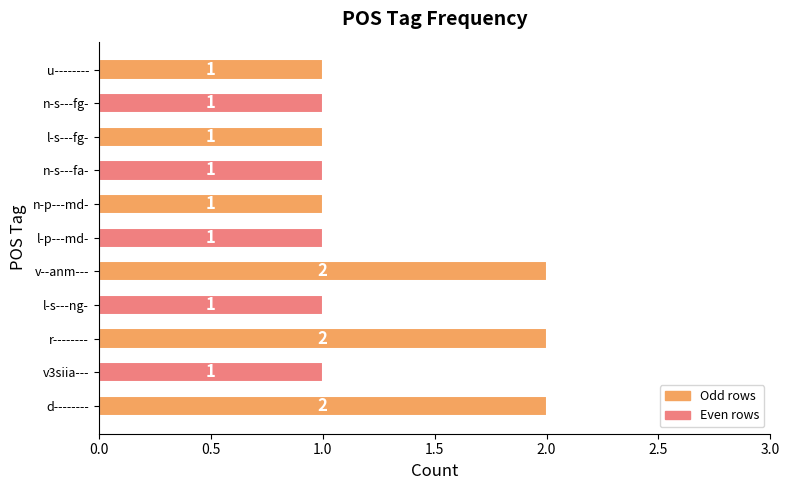

Reading bottom to top, transcribe all the data shown in this chart.

d--------=2	v3siia---=1	r--------=2	l-s---ng-=1	v--anm---=2	l-p---md-=1	n-p---md-=1	n-s---fa-=1	l-s---fg-=1	n-s---fg-=1	u--------=1